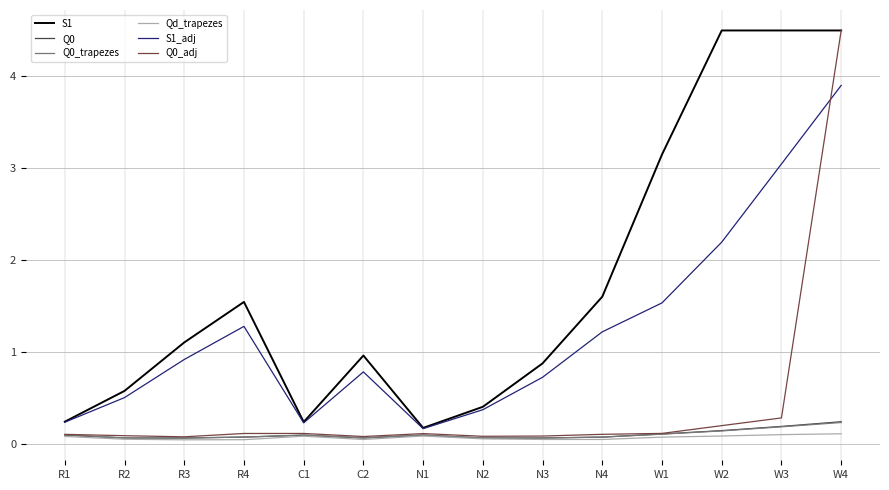

What is the highest value of the S1_adj series?

3.9